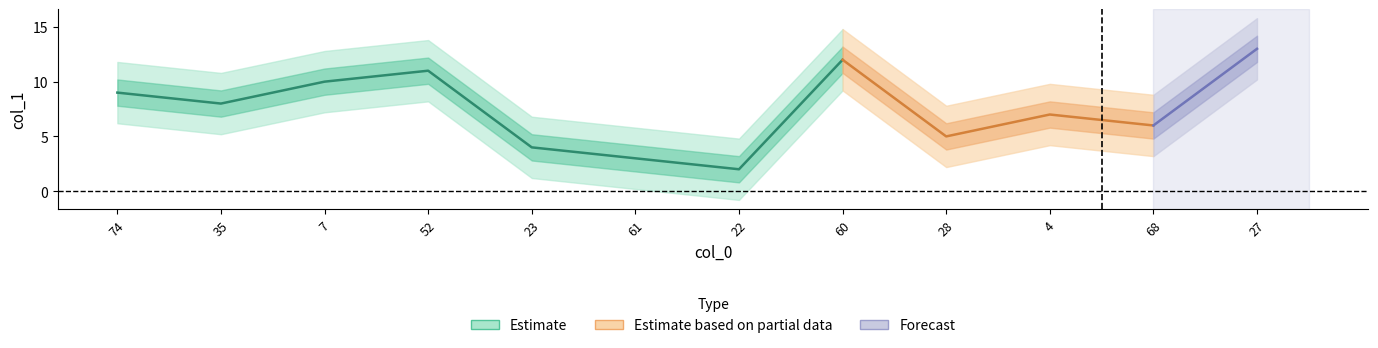

Does the chart display data point markers on the line(s)?

No